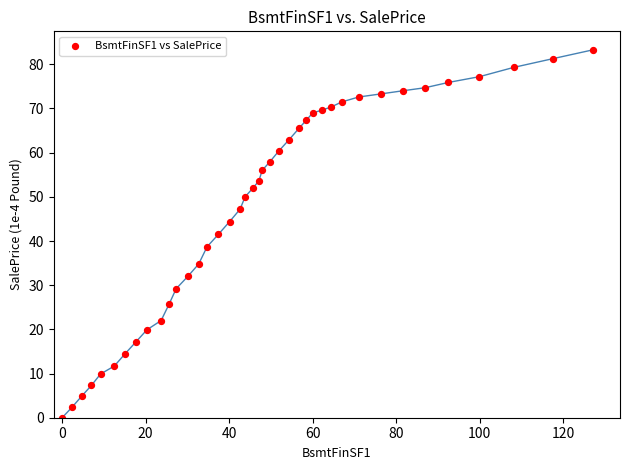

What is the range of X values (max minus min)?

127.2